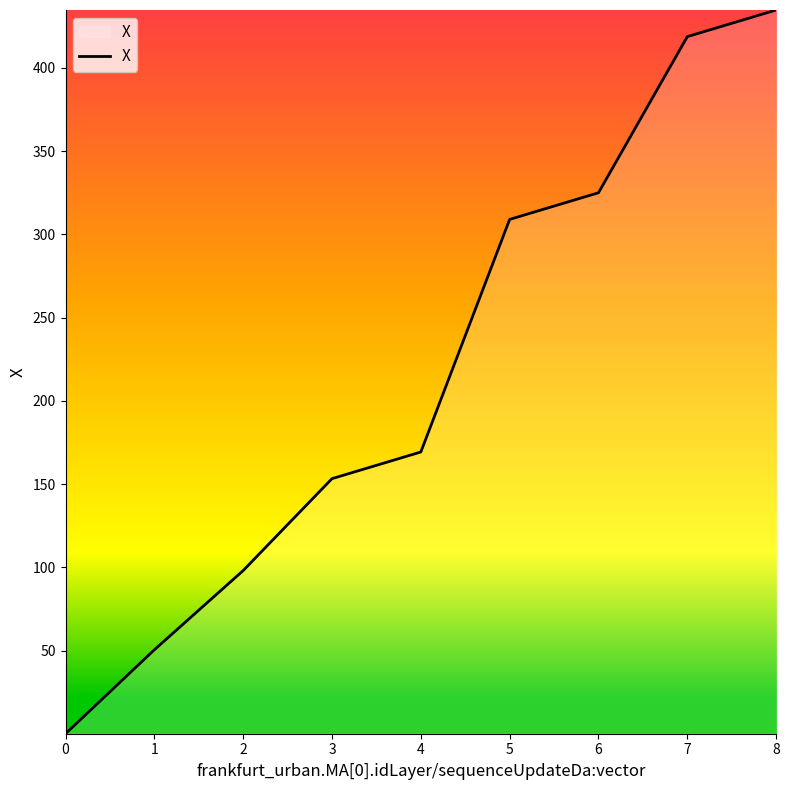

What is the sum of the values at 8 and 5?

743.6